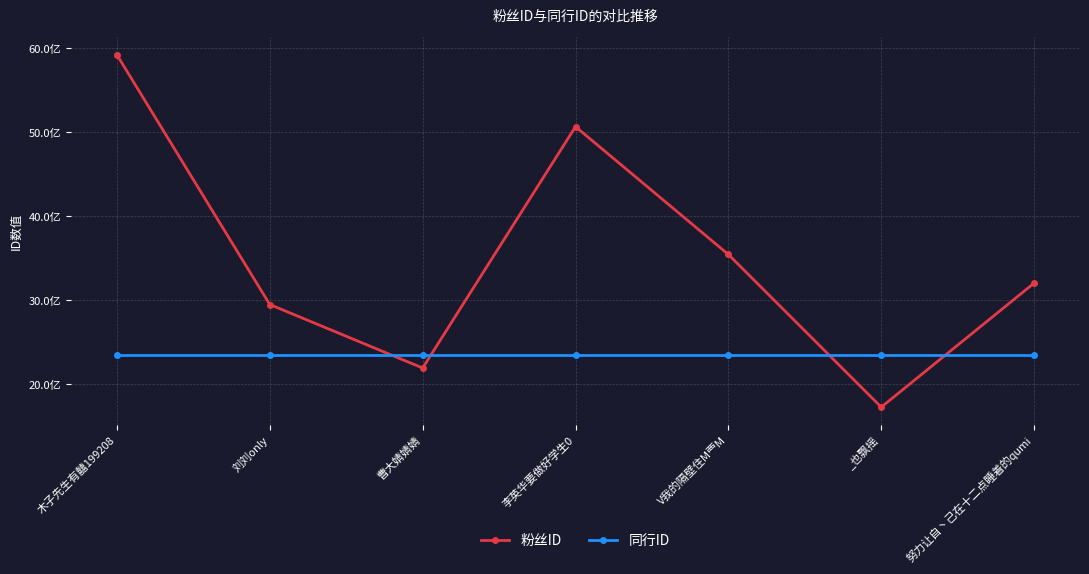

What are all the series names shown in the legend?

粉丝ID, 同行ID